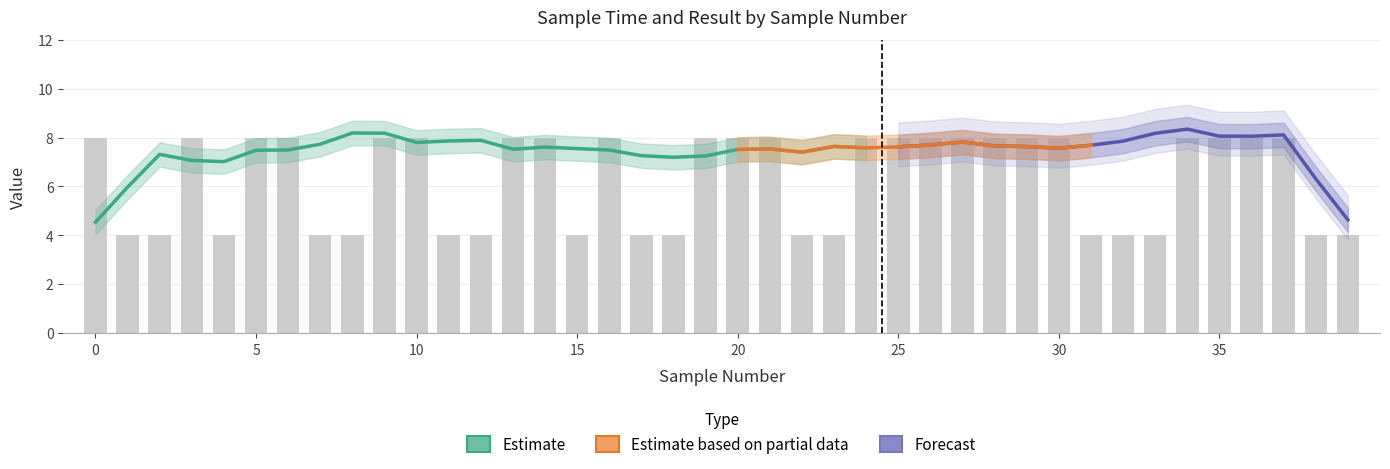

Reading left to right, extract all data points from this chart.

0=8	1=4	2=4	3=8	4=4	5=8	6=8	7=4	8=4	9=8	10=8	11=4	12=4	13=8	14=8	15=4	16=8	17=4	18=4	19=8	20=8	21=8	22=4	23=4	24=8	25=8	26=8	27=8	28=8	29=8	30=8	31=4	32=4	33=4	34=8	35=8	36=8	37=8	38=4	39=4